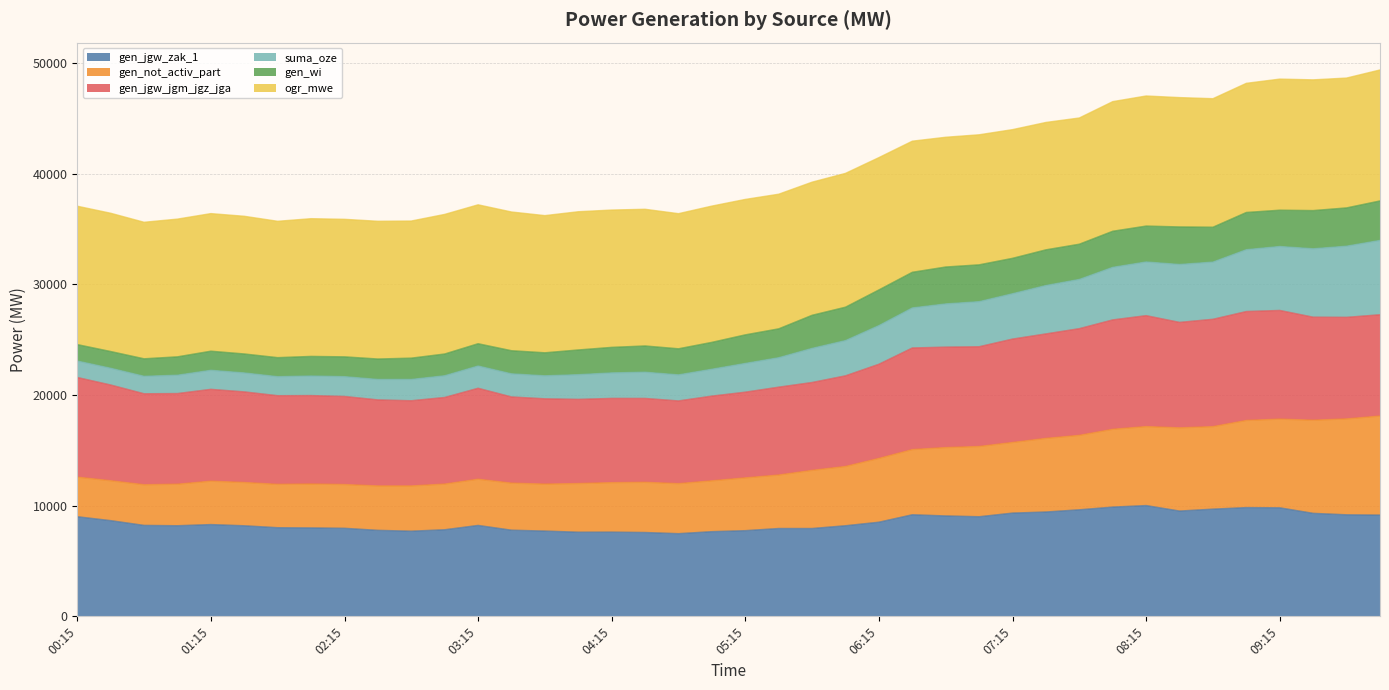

True or false: gen_not_activ_part and gen_jgw_zak_1 intersect in this chart.

False